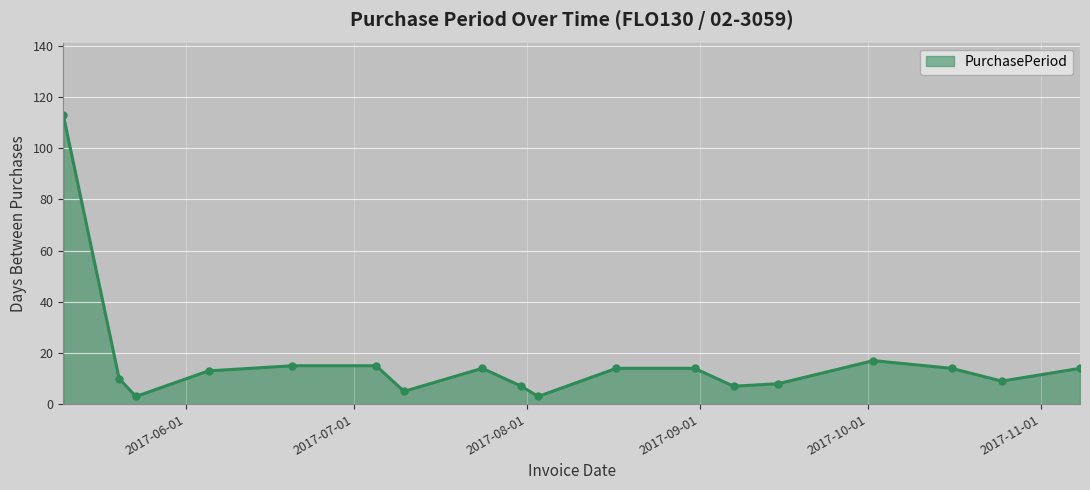

What is the difference between the second highest and second lowest values?

14